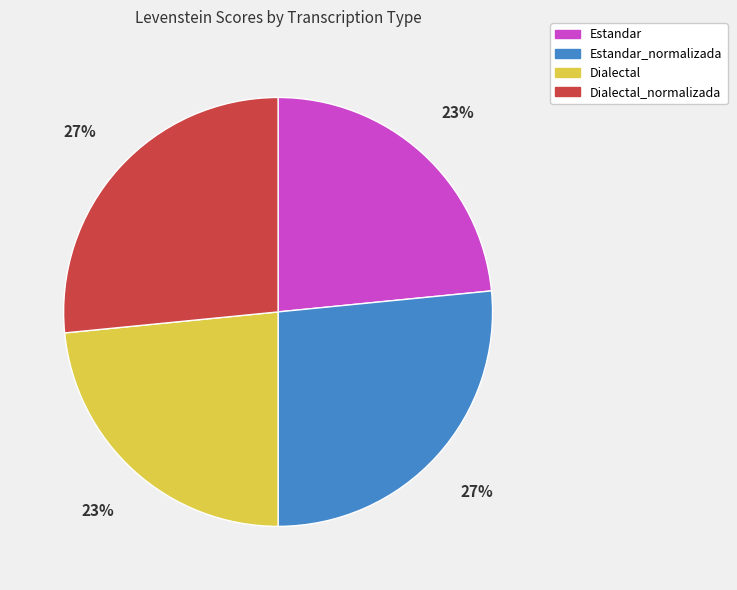

To the nearest percent, what is the average slice percentage?

25%